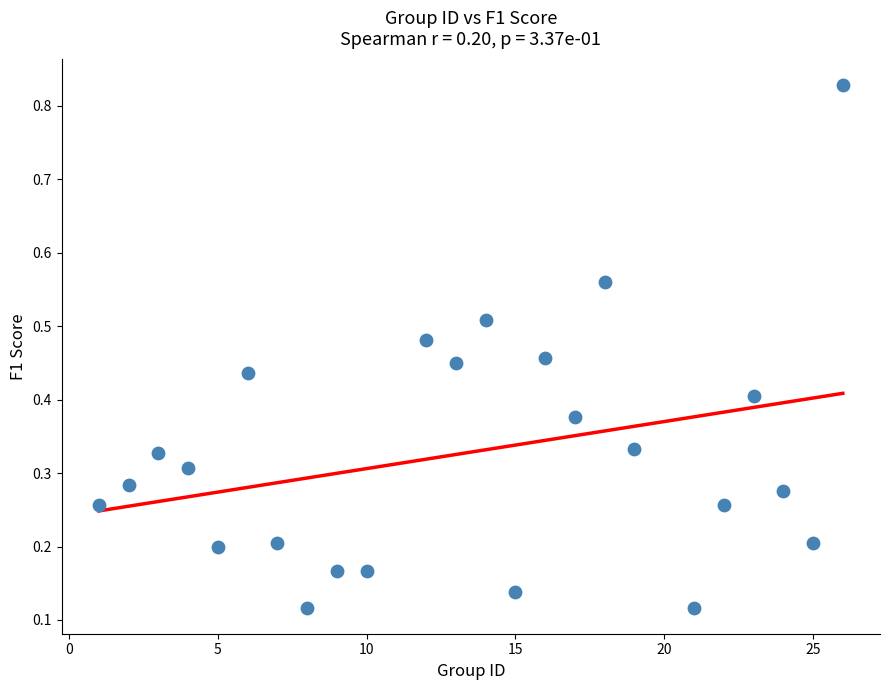

What is the range of Y values (max minus min)?

0.7